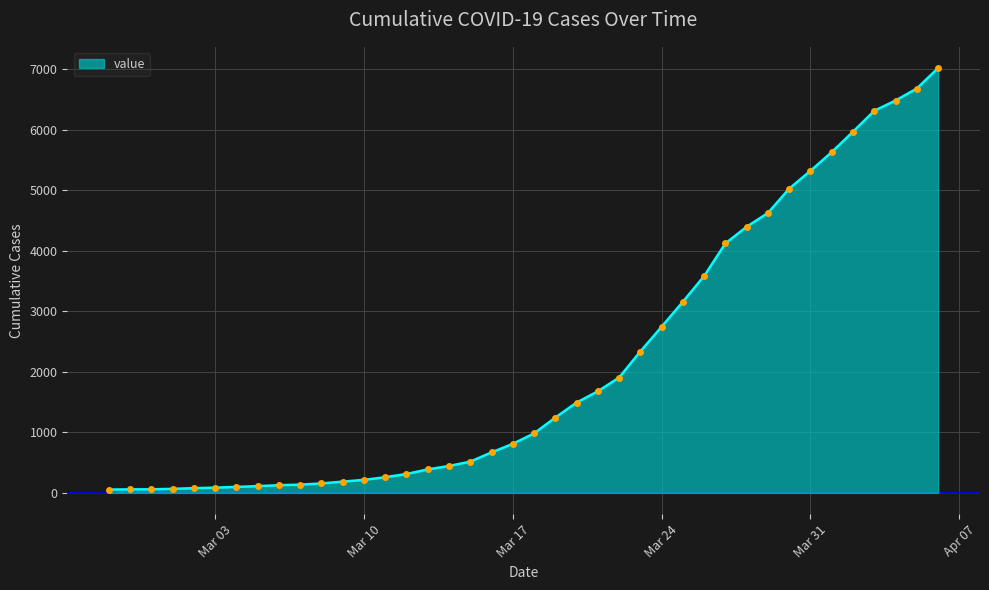

What is the maximum value shown in the chart?

7019